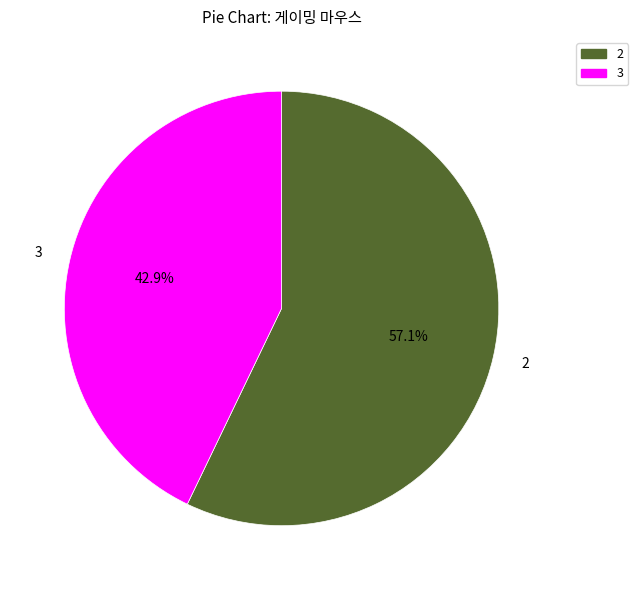

What portion of the pie excludes 2?

42.9%